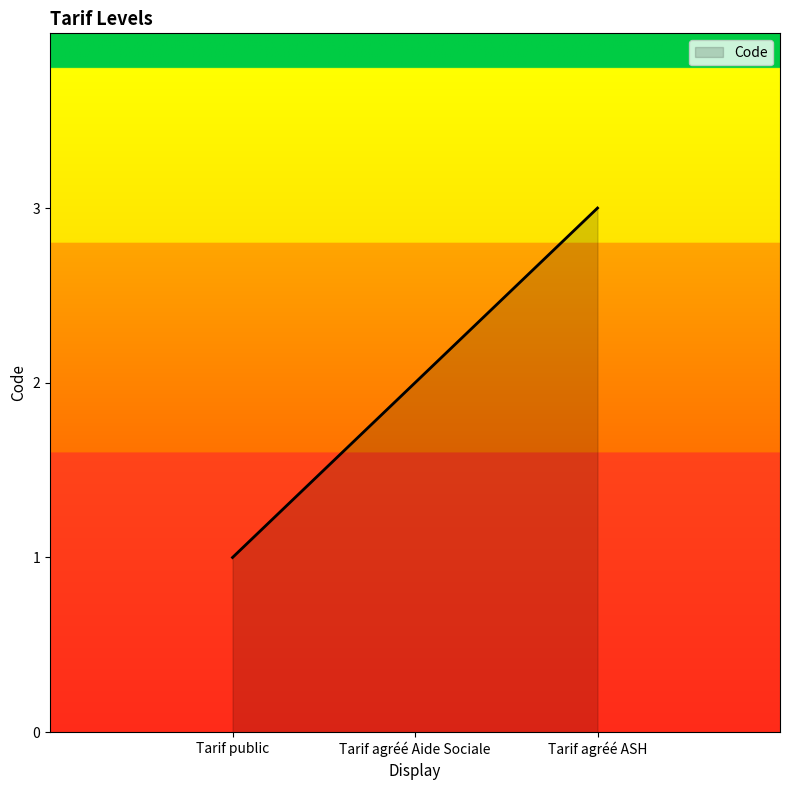

At which label is the value closest to 2?

Tarif agréé Aide Sociale